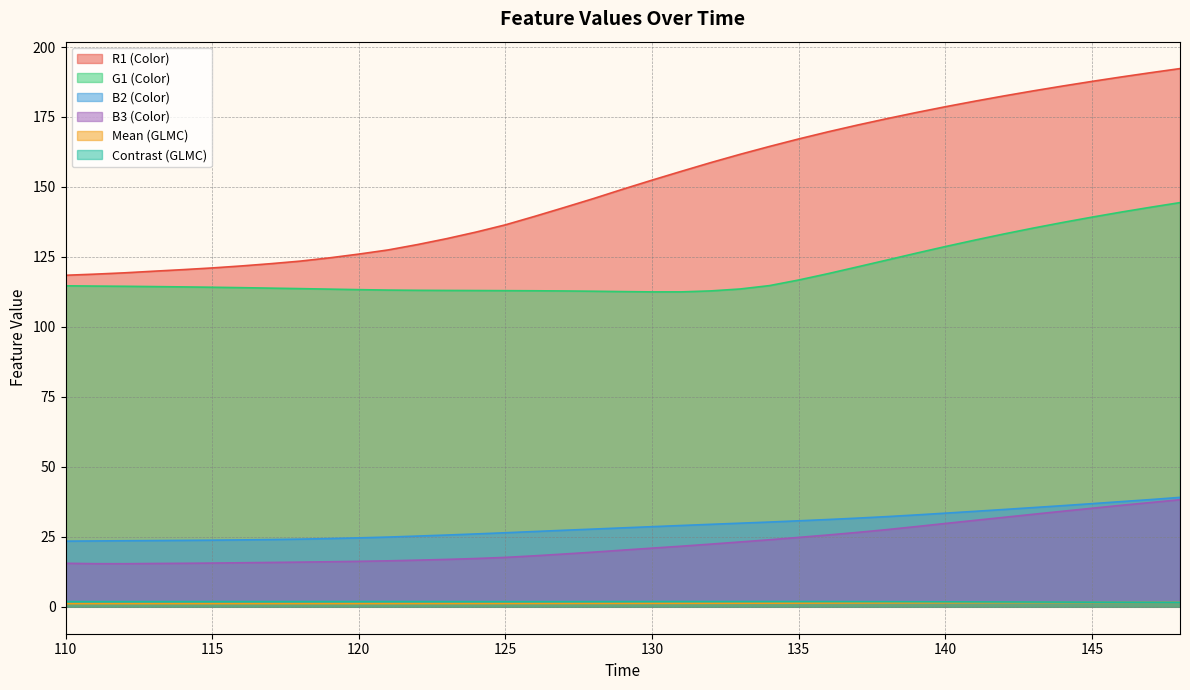

Which series changed the most between 111 and 127?

R1